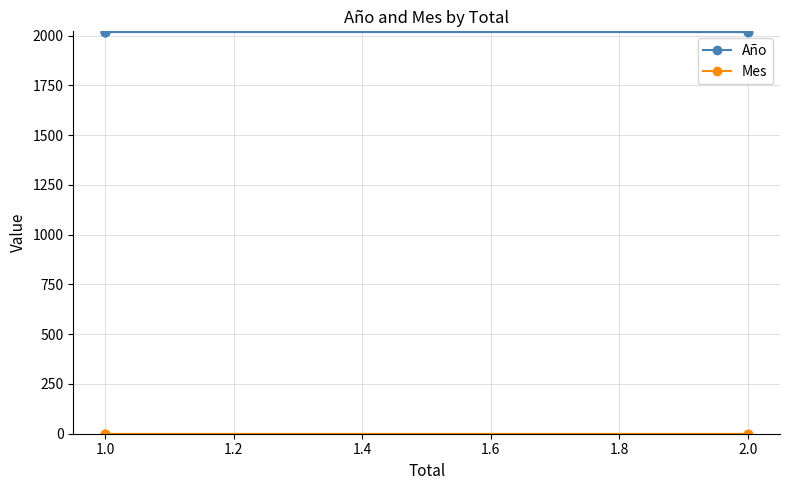

What are all the series names shown in the legend?

Año, Mes